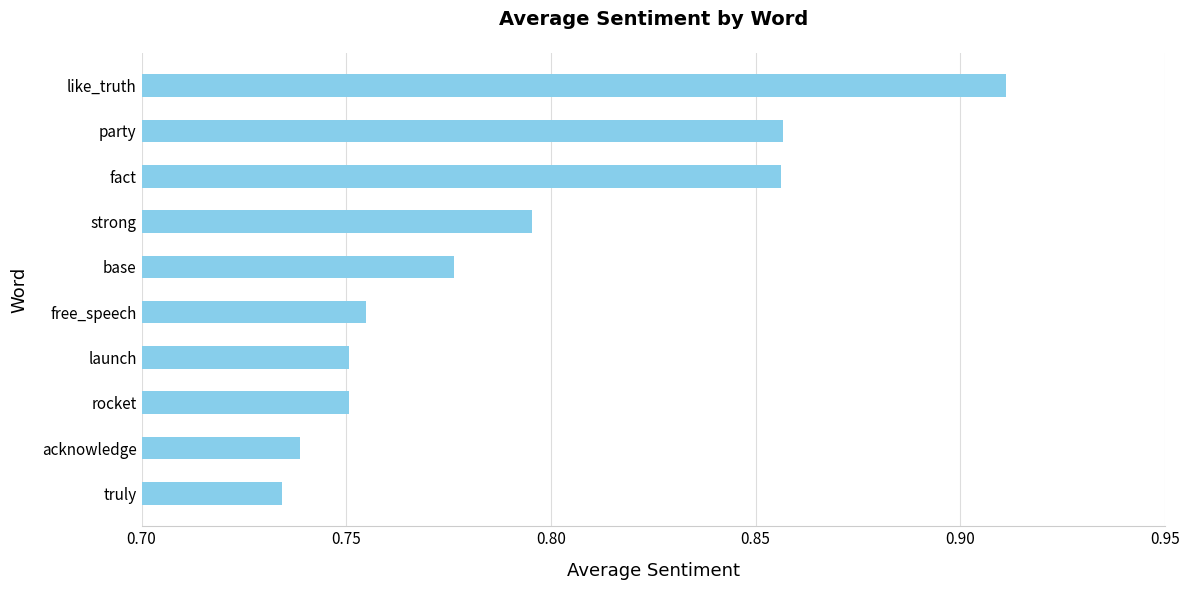

How many values are between 0 and 1?

10